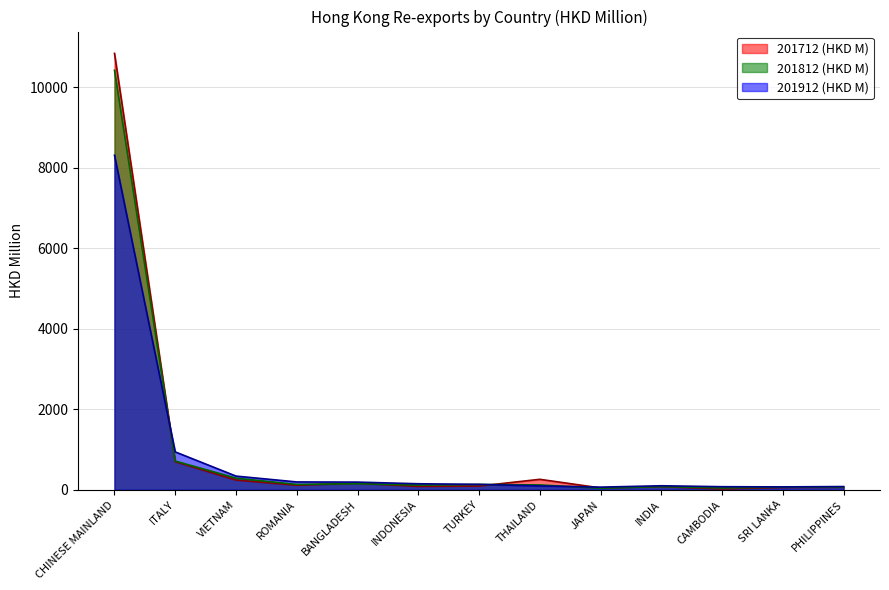

List the series in order of their peak value, lowest first.

201912 (HKD M), 201812 (HKD M), 201712 (HKD M)